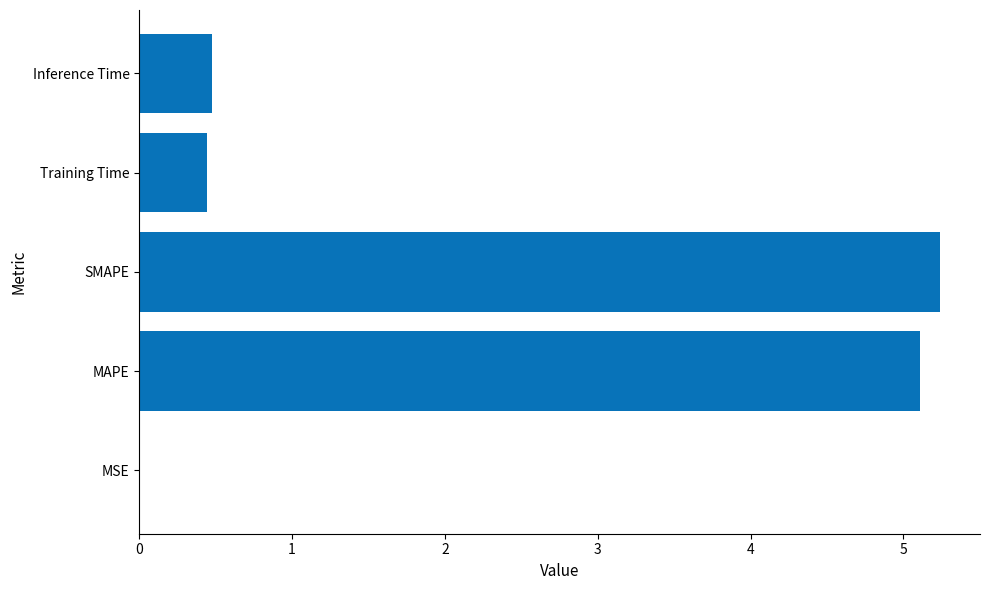

What is the approximate value at Training Time?

0.4